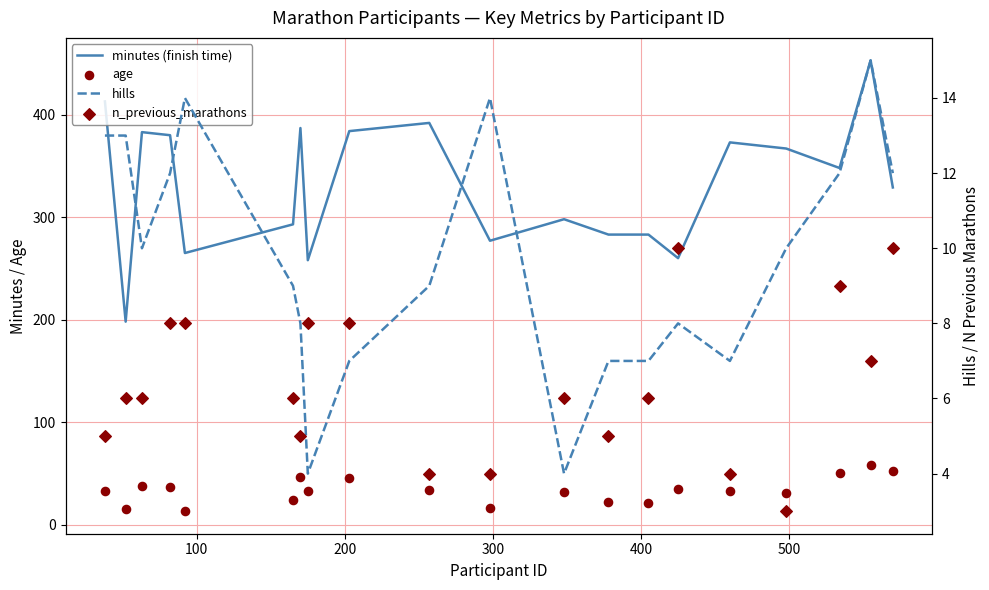

Which series has the largest Y range (max minus min)?

minutes (finish time)